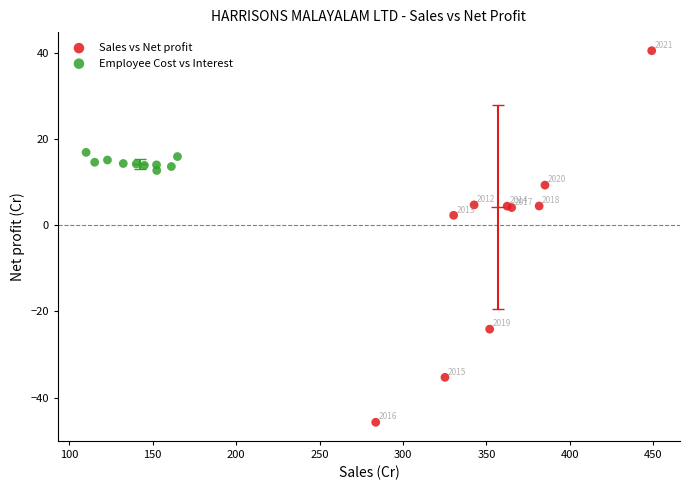

Which series reaches the minimum Y coordinate?

Sales vs Net profit